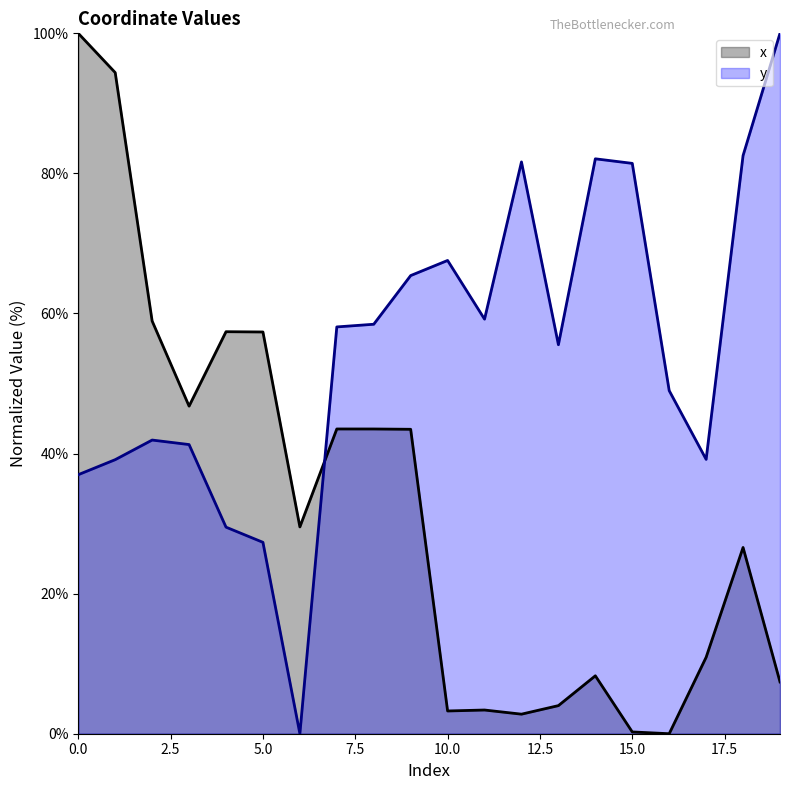

Is the value of y at 19 greater than the value of x at 3?

Yes